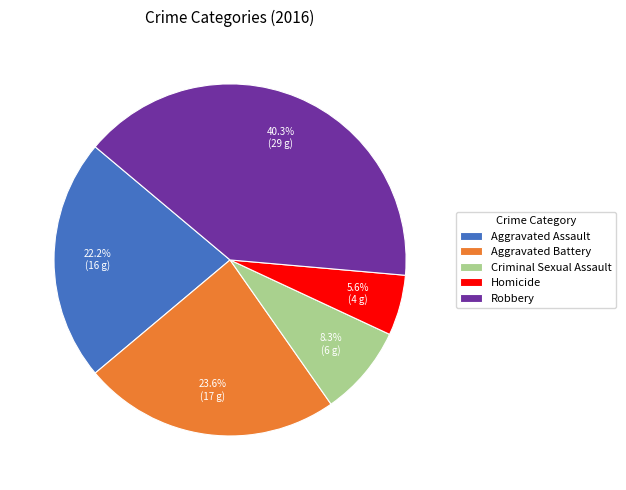

How many slices are in this pie chart?

5